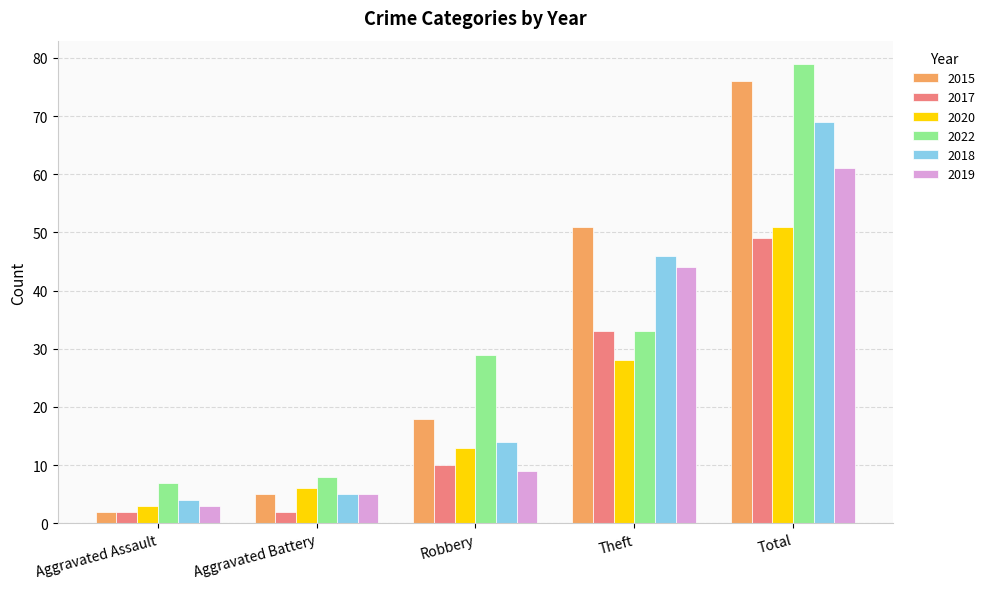

What is the maximum value shown in the chart?

79